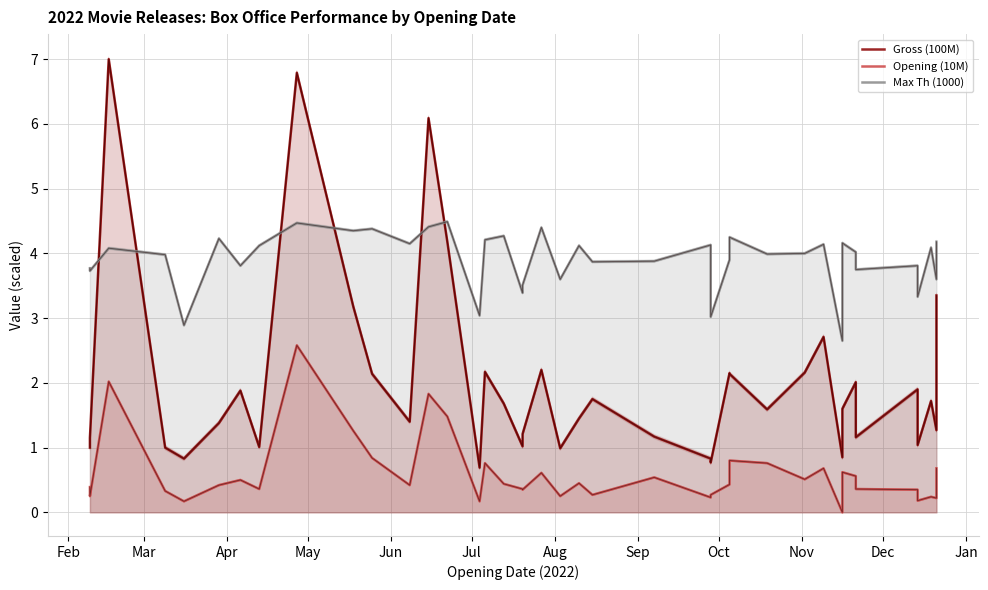

True or false: Opening (10M) and Gross (100M) cross at least once.

False